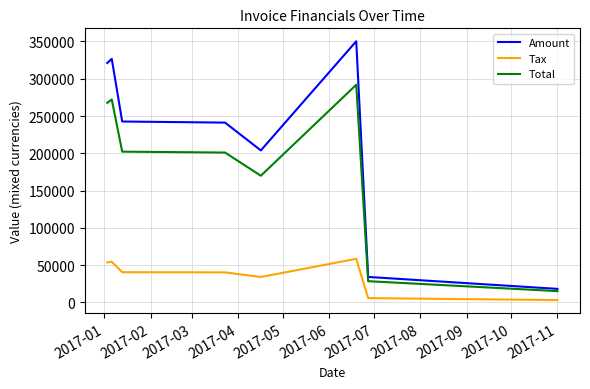

What is the lowest value of the Total series?

15052.0